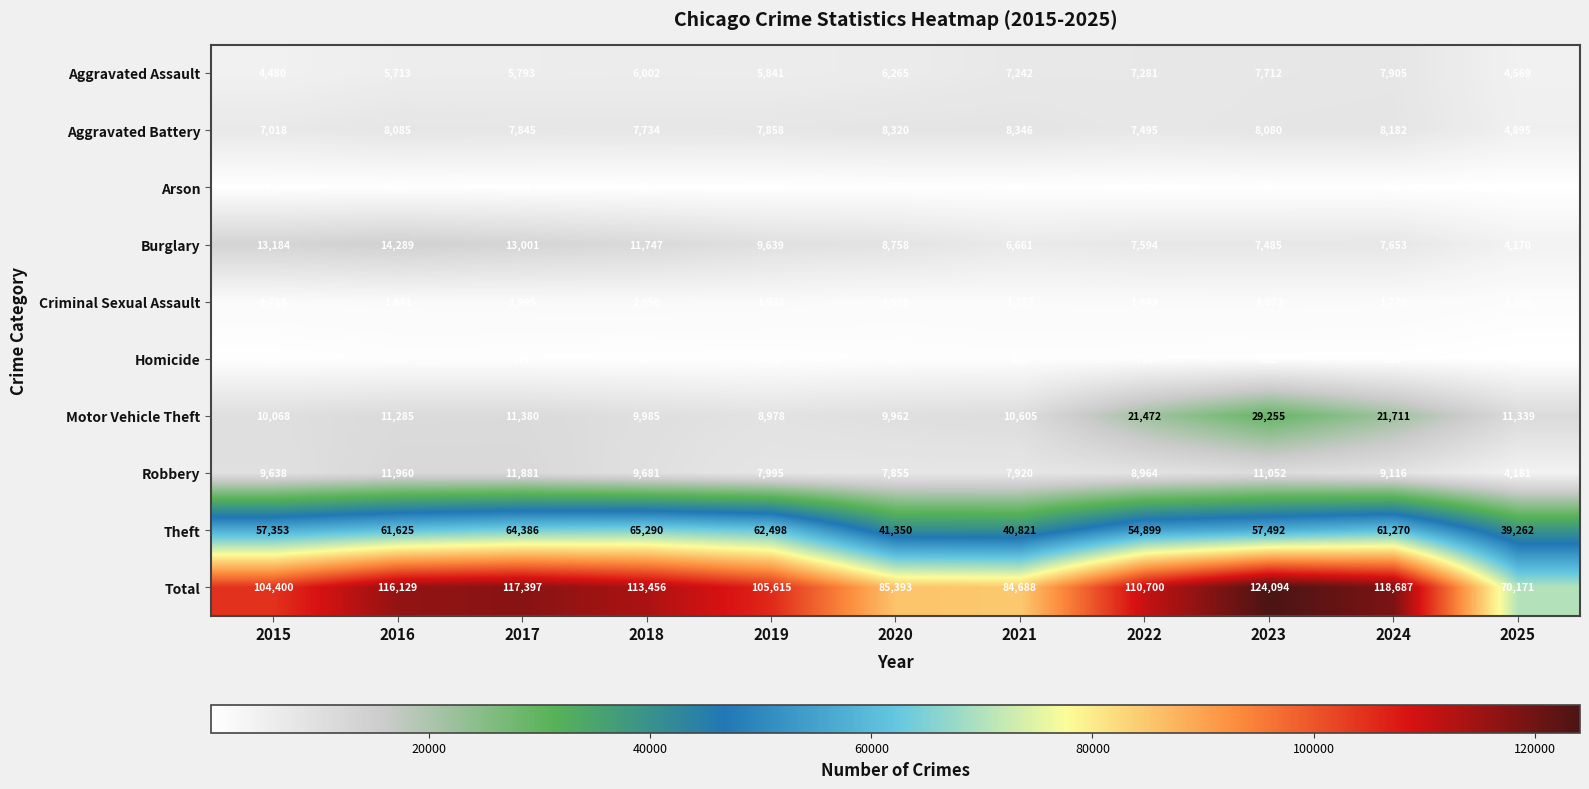

What is the smallest value displayed?

263